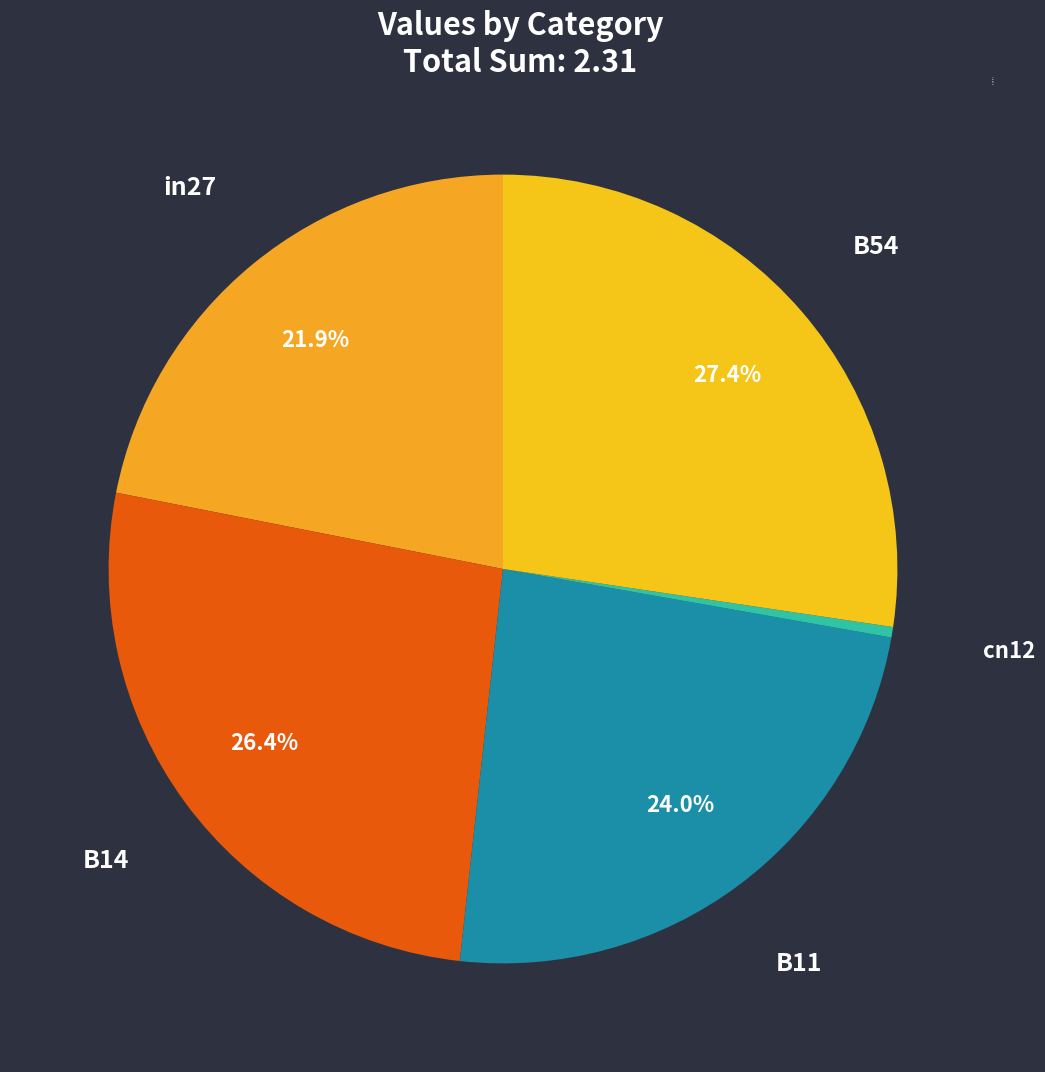

What percentage is the B11 slice, to the nearest percent?

24%